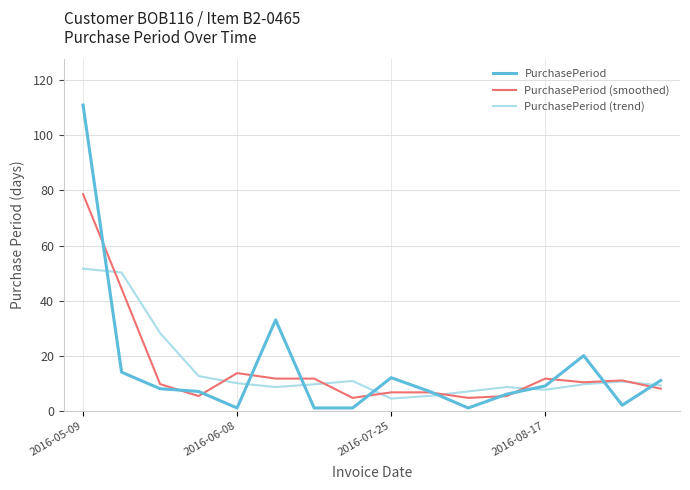

What are all the series names shown in the legend?

PurchasePeriod, PurchasePeriod (smoothed), PurchasePeriod (trend)